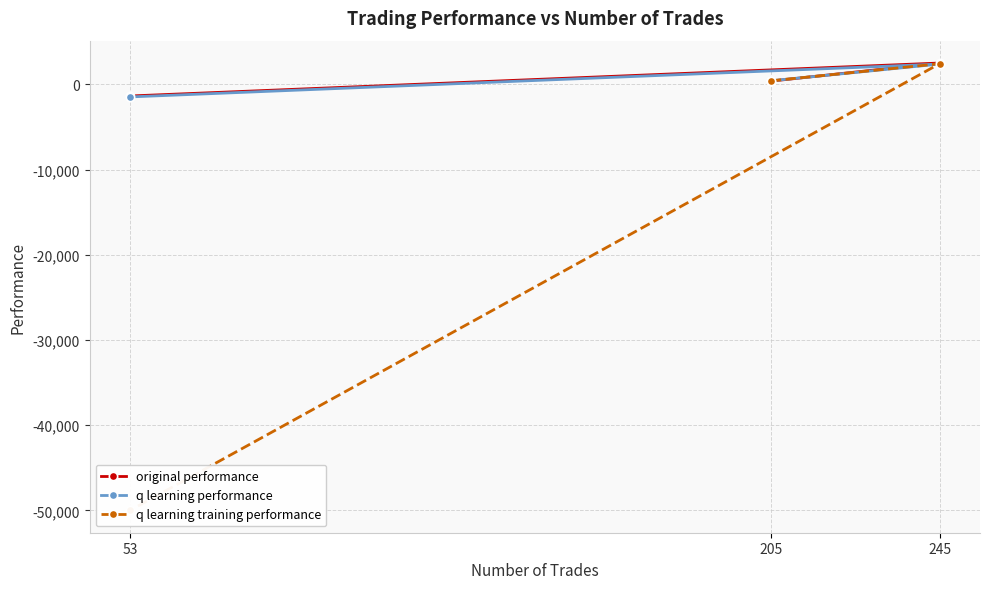

What is the difference between the maximum and second lowest values in the q learning performance series?

1963.7